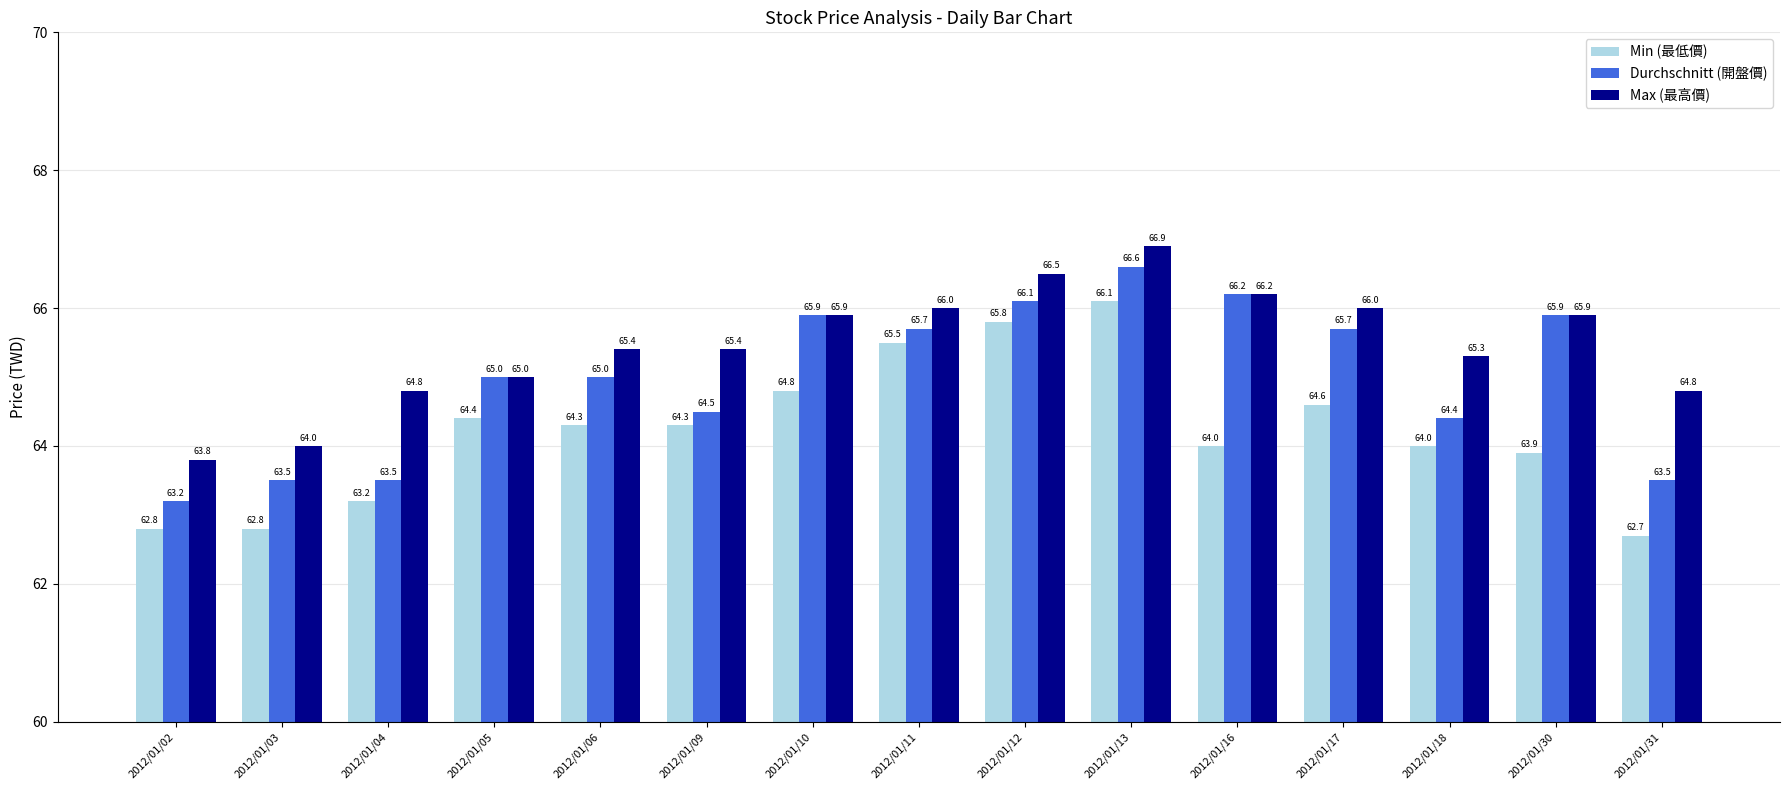

What is the sum of all Max (最高價) values?

981.9